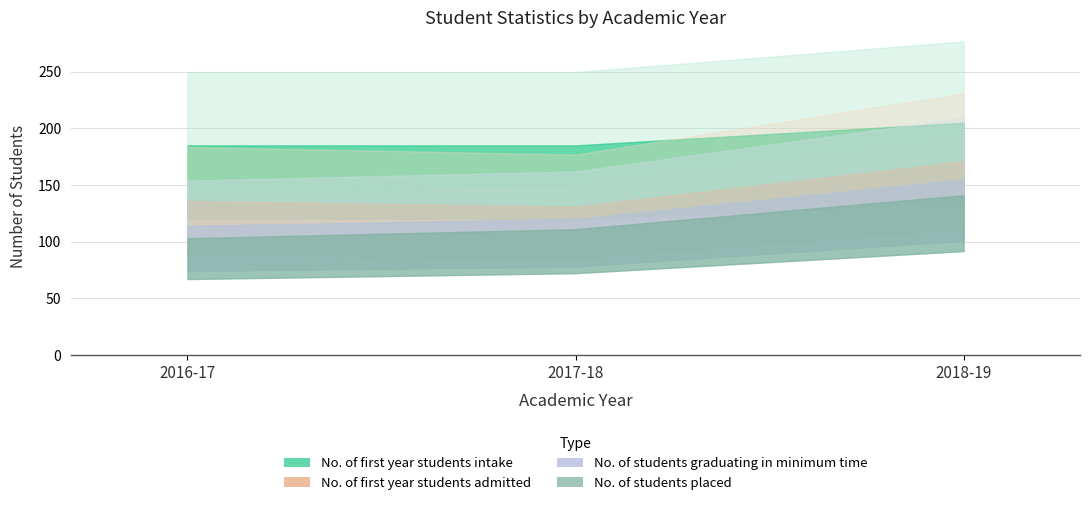

Does the chart display data point markers on the line(s)?

No